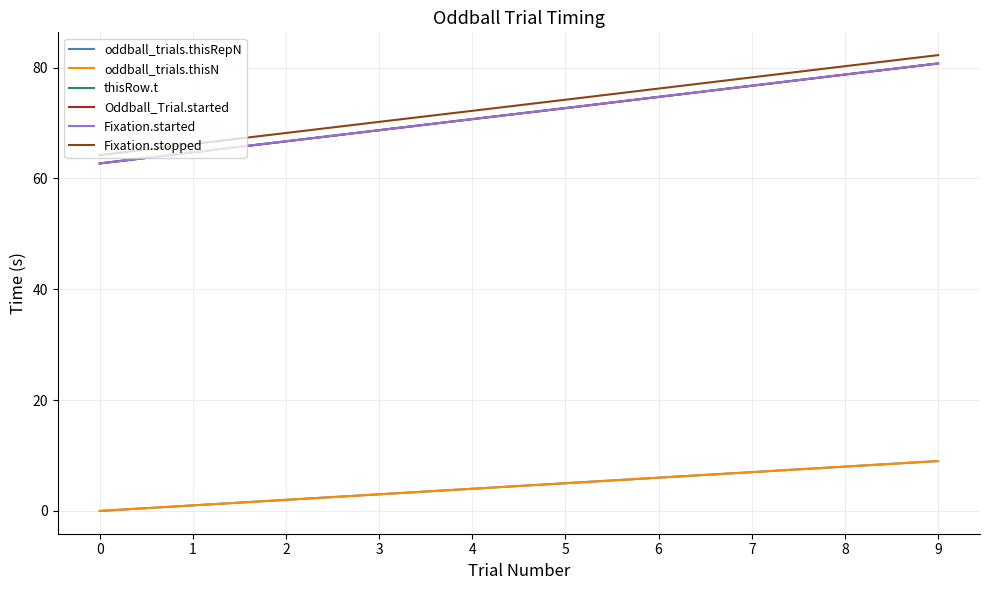

Reading left to right, what are all the values shown in this chart?

oddball_trials.thisRepN: 0=0.0	1=1.0	2=2.0	3=3.0	4=4.0	5=5.0	6=6.0	7=7.0	8=8.0	9=9.0
oddball_trials.thisN: 0=0.0	1=1.0	2=2.0	3=3.0	4=4.0	5=5.0	6=6.0	7=7.0	8=8.0	9=9.0
thisRow.t: 0=62.7	1=64.7	2=66.7	3=68.7	4=70.7	5=72.7	6=74.7	7=76.7	8=78.8	9=80.8
Oddball_Trial.started: 0=62.7	1=64.7	2=66.7	3=68.7	4=70.7	5=72.7	6=74.7	7=76.7	8=78.7	9=80.7
Fixation.started: 0=62.7	1=64.7	2=66.7	3=68.7	4=70.7	5=72.7	6=74.7	7=76.7	8=78.8	9=80.8
Fixation.stopped: 0=64.2	1=66.2	2=68.2	3=70.2	4=72.2	5=74.2	6=76.2	7=78.2	8=80.3	9=82.3